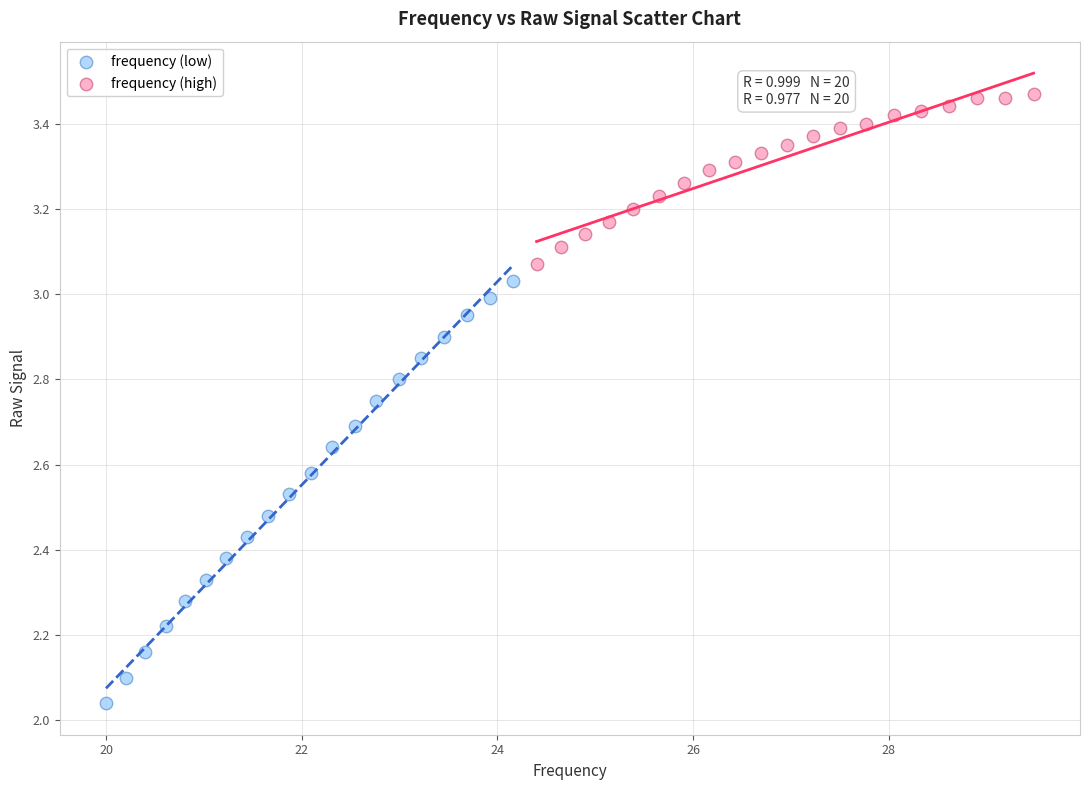

Which series contains the lowest Y value?

frequency (low)